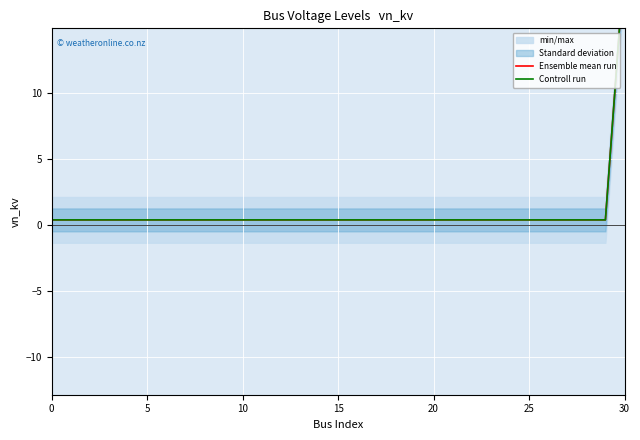

At which category is the sum across all series the highest?

30